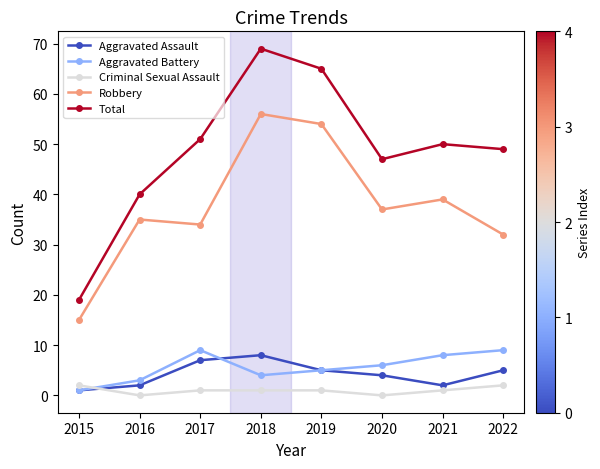

At which label is Total closest to 44?

2020